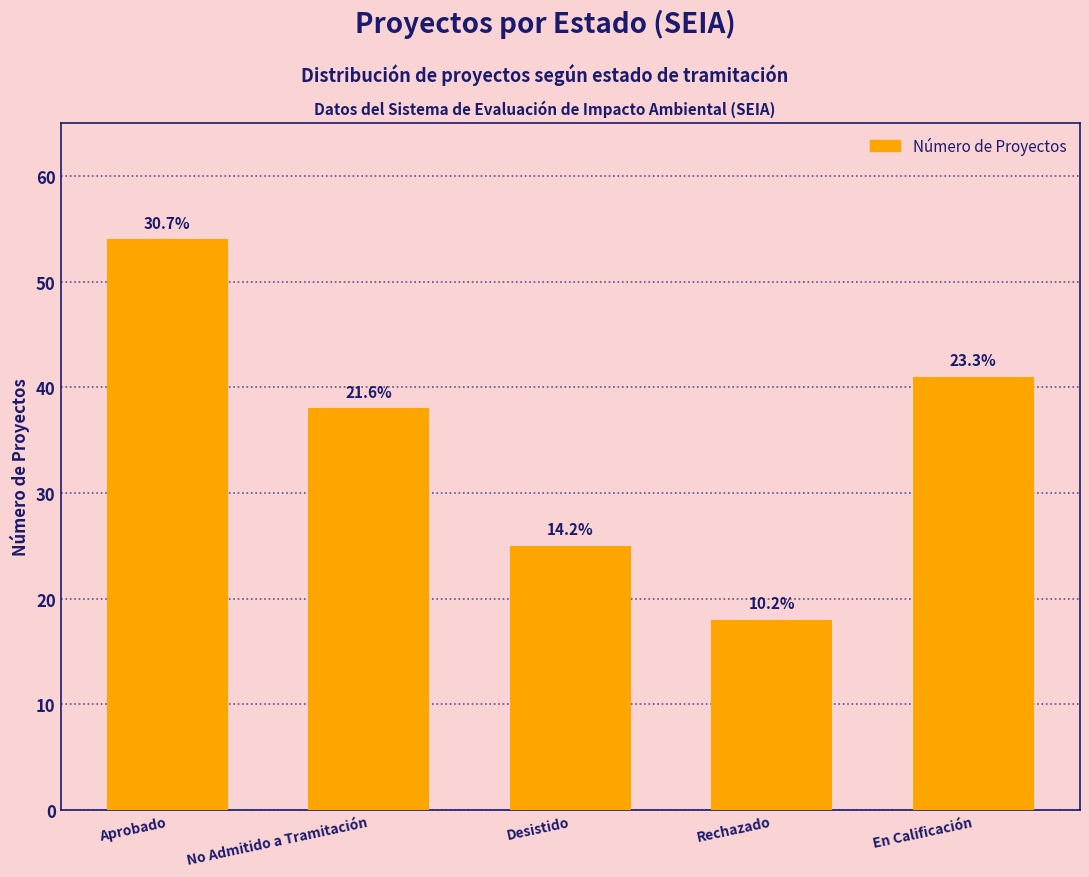

Is it true that the value at Aprobado is 22?

False